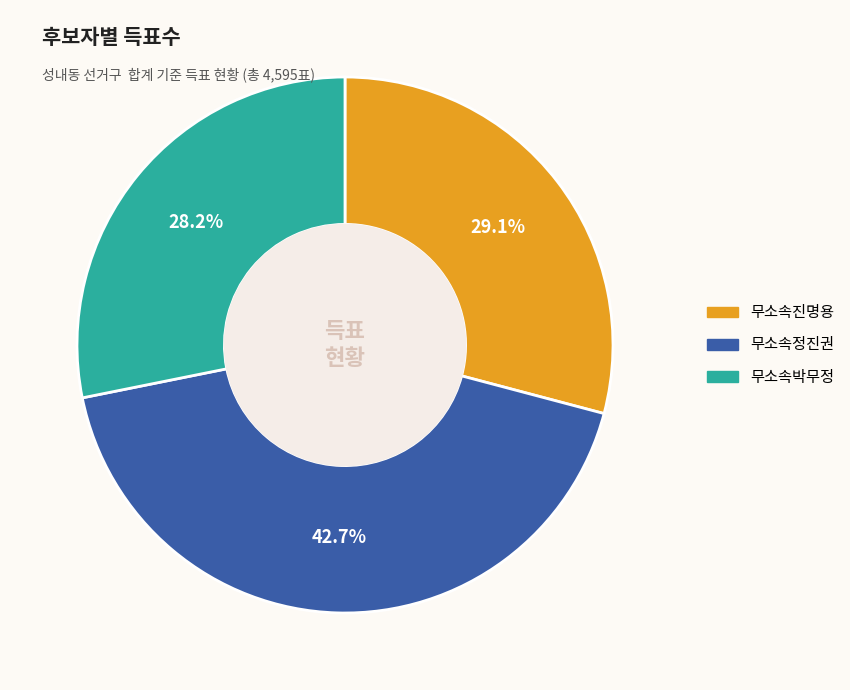

Is there any slice that represents more than half of the pie?

No